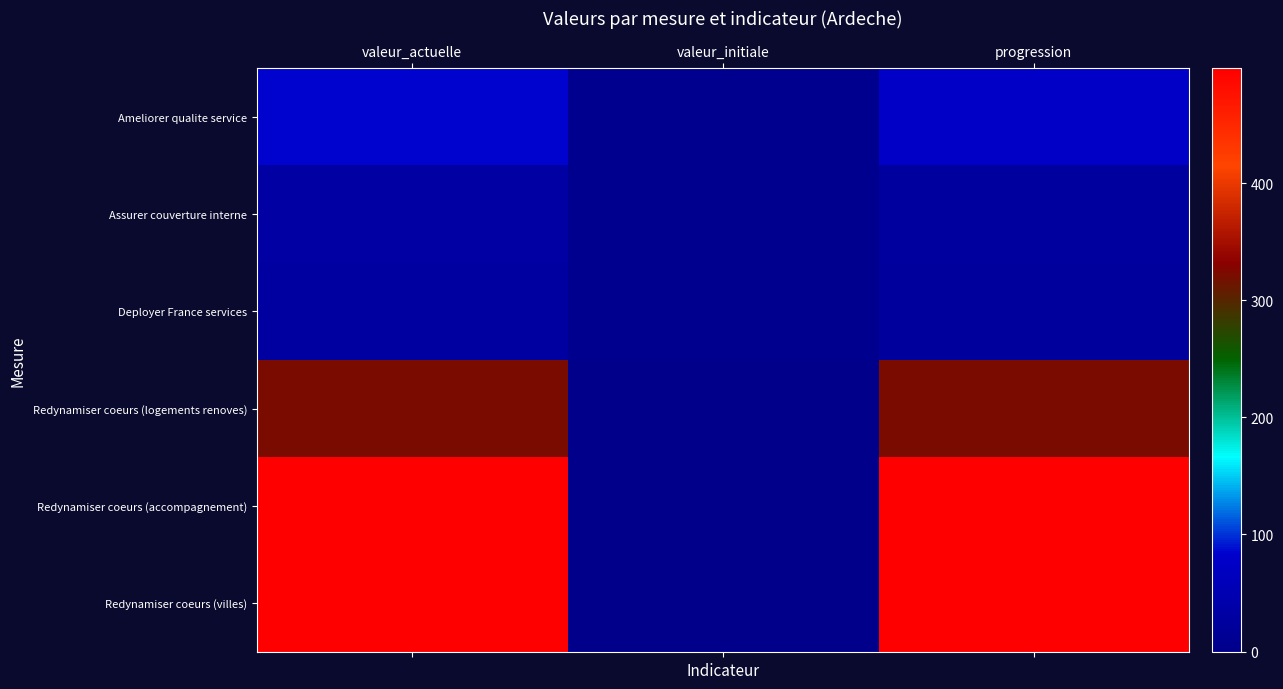

Count the number of data series in this chart.

6